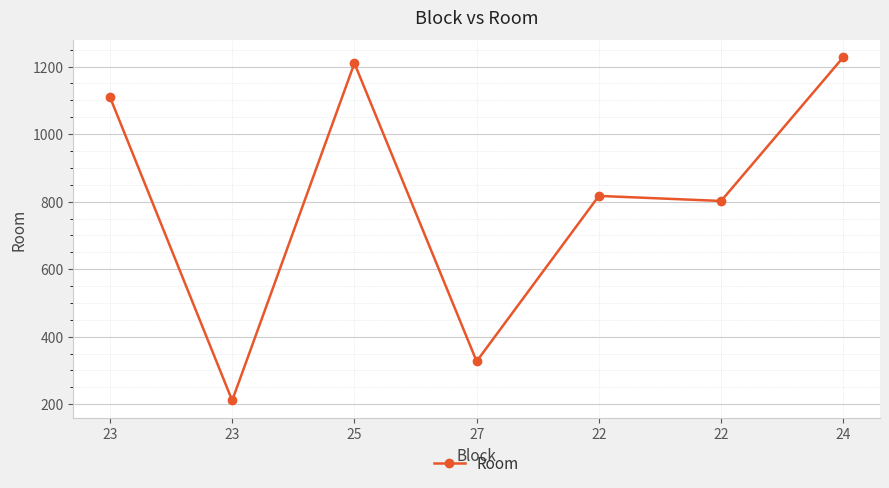

Reading left to right, extract all data points from this chart.

23=1110	23=211	25=1210	27=327	22=817	22=802	24=1228